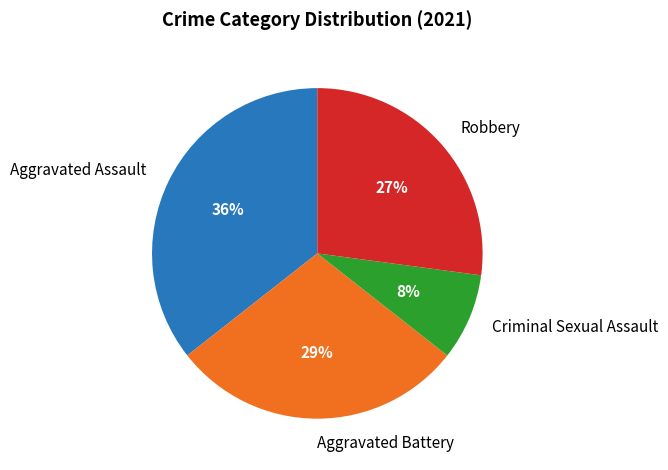

Combined, do Aggravated Assault and Robbery account for over 50%?

Yes